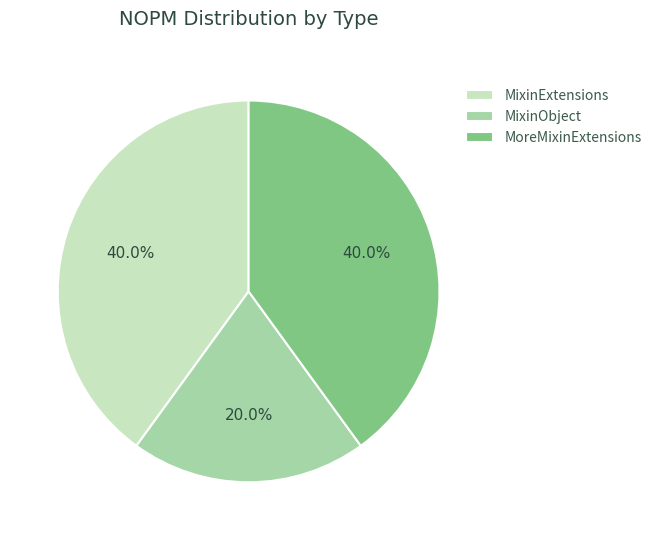

The MoreMixinExtensions slice represents 54% of the pie. True or false?

False